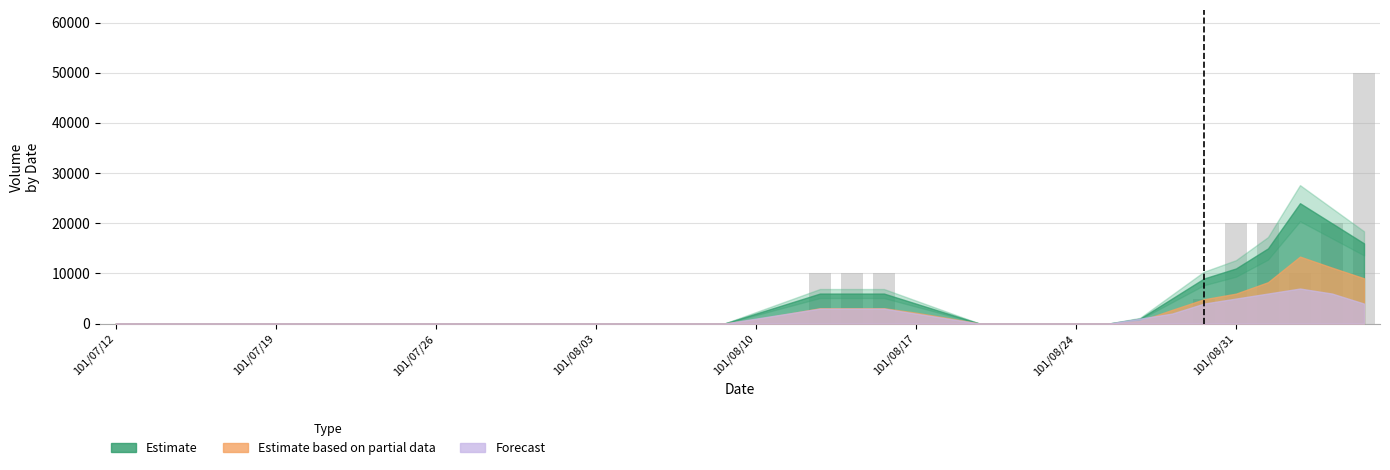

How many categories are shown in the chart?

40